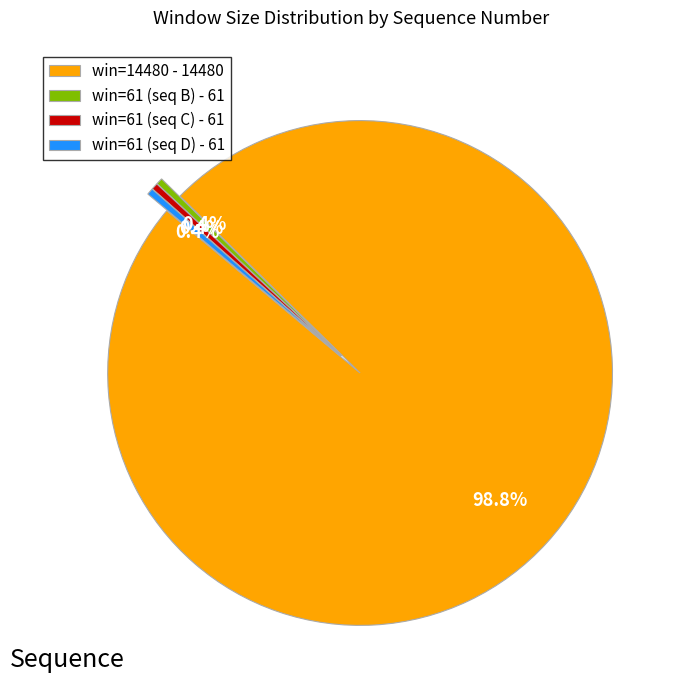

Does win=61 (seq D) - 61 account for over 50% of the chart?

No